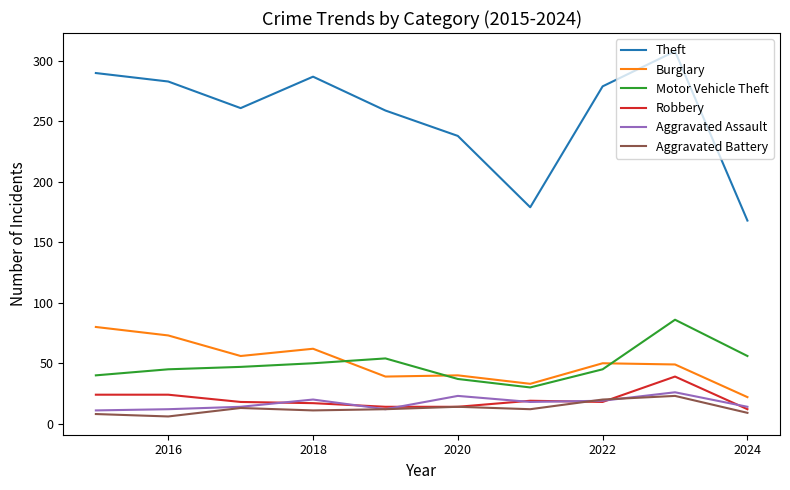

Which series has the largest total across all categories?

Theft